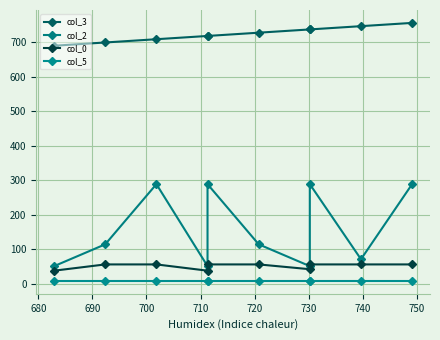

Between 710 and 730, which series saw the biggest shift?

col_2